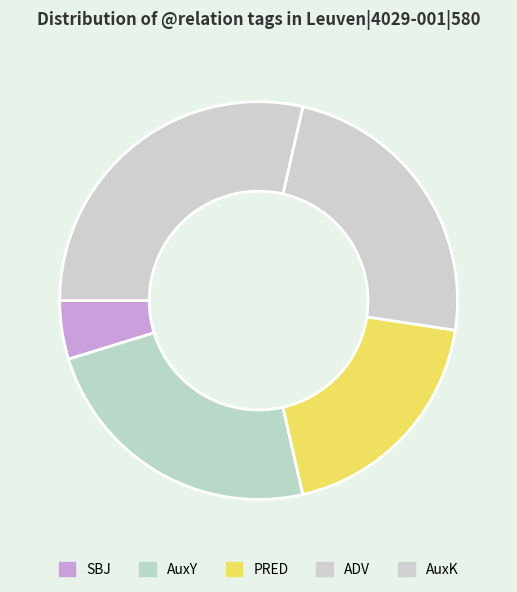

What is the smallest slice in the pie chart?

SBJ